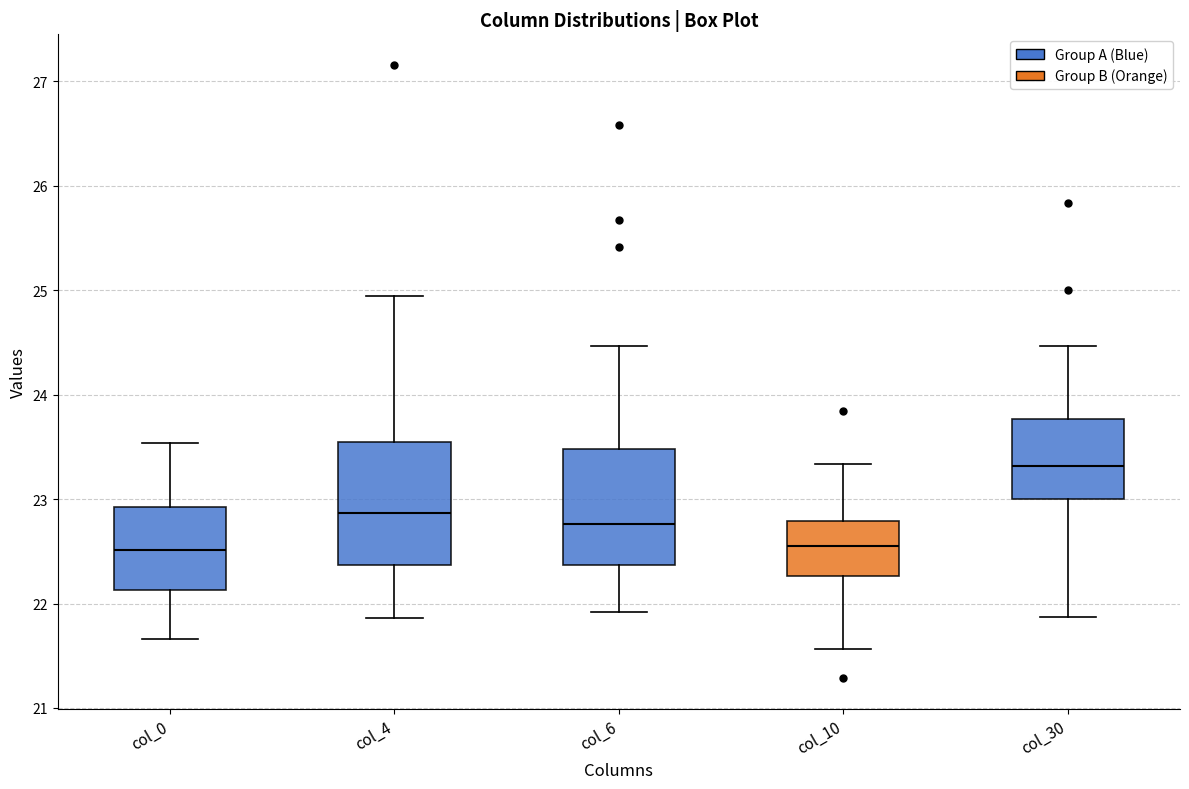

Reading left to right, transcribe this box plot: for each box, give where its median line is, the range the box spans, and where its two whiskers end, as read against the y-axis. The values are not printed on the chart, so give them approximately, as read against the axis.

col_0: median 22.5, box 22.1 to 22.9, whiskers 21.7 to 23.5
col_4: median 22.9, box 22.4 to 23.5, whiskers 21.9 to 24.9
col_6: median 22.8, box 22.4 to 23.5, whiskers 21.9 to 24.5
col_10: median 22.6, box 22.3 to 22.8, whiskers 21.6 to 23.3
col_30: median 23.3, box 23.0 to 23.8, whiskers 21.9 to 24.5